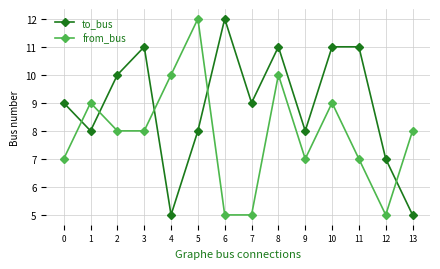

At which label does from_bus reach its peak?

5